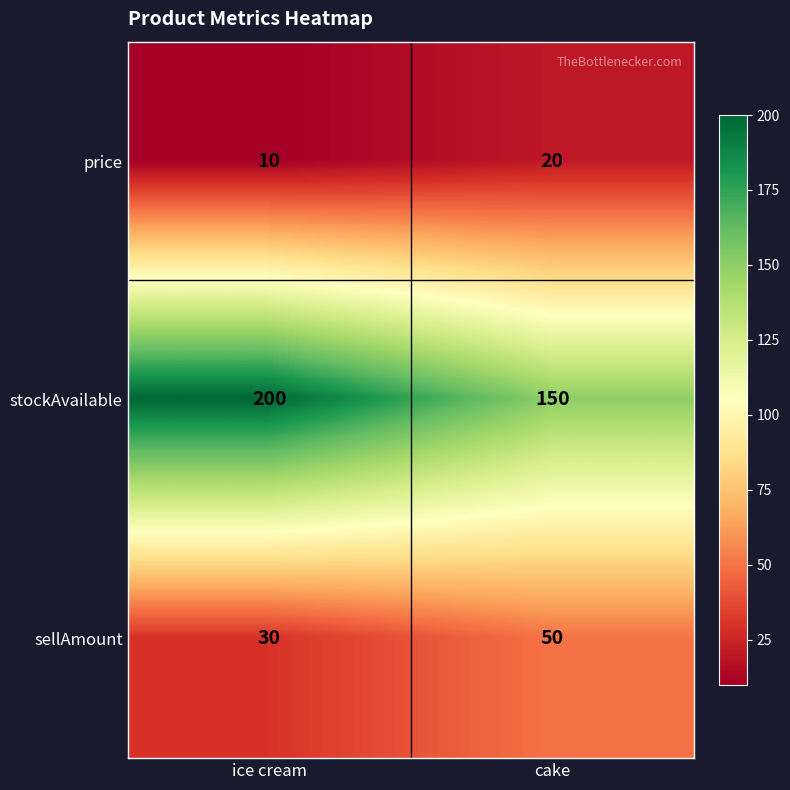

What is the total value across all series at cake?

220